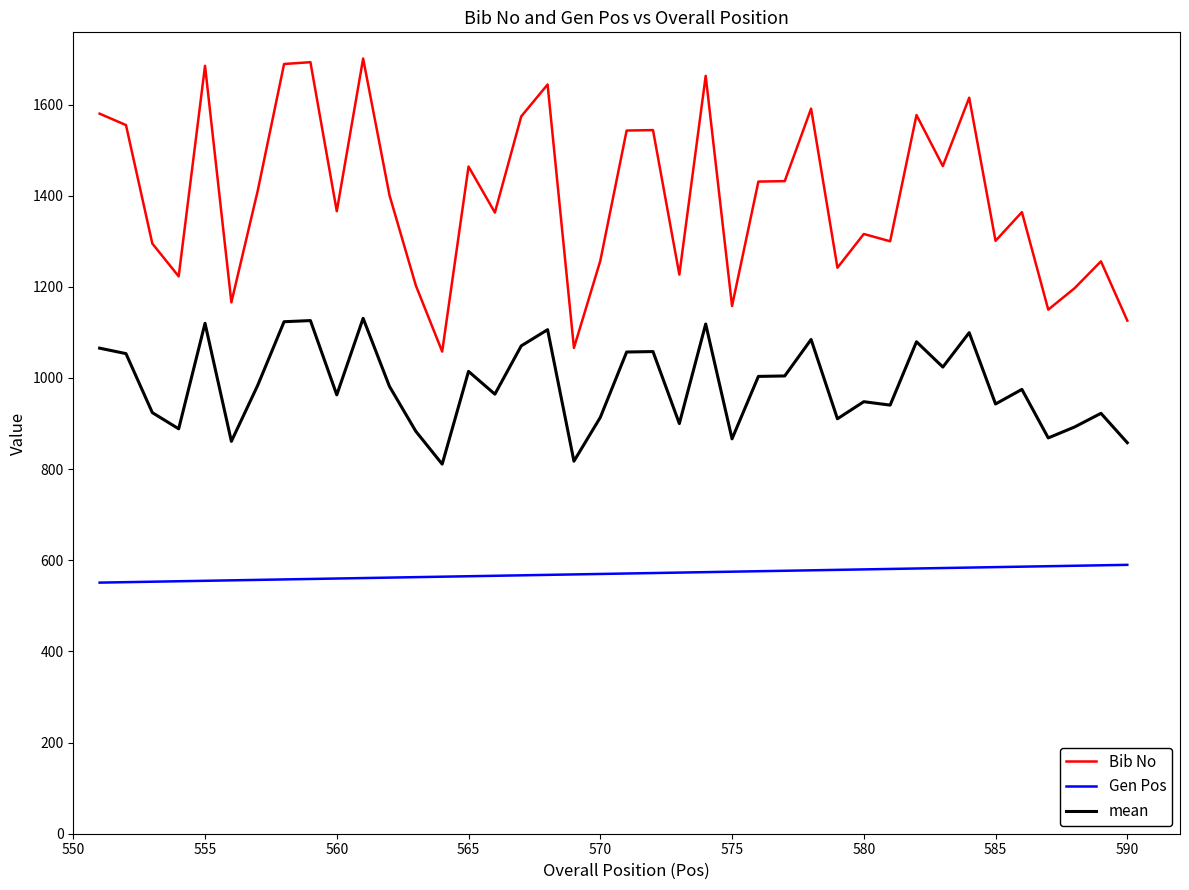

True or false: Gen Pos and Bib No cross at least once.

False